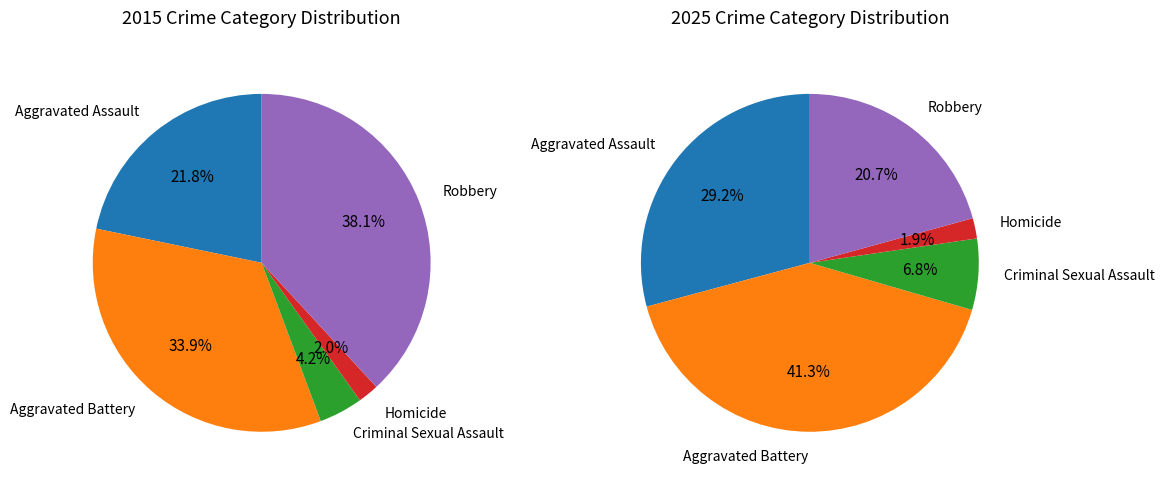

To the nearest percent, what is the difference between the largest and smallest slice percentages?

39%